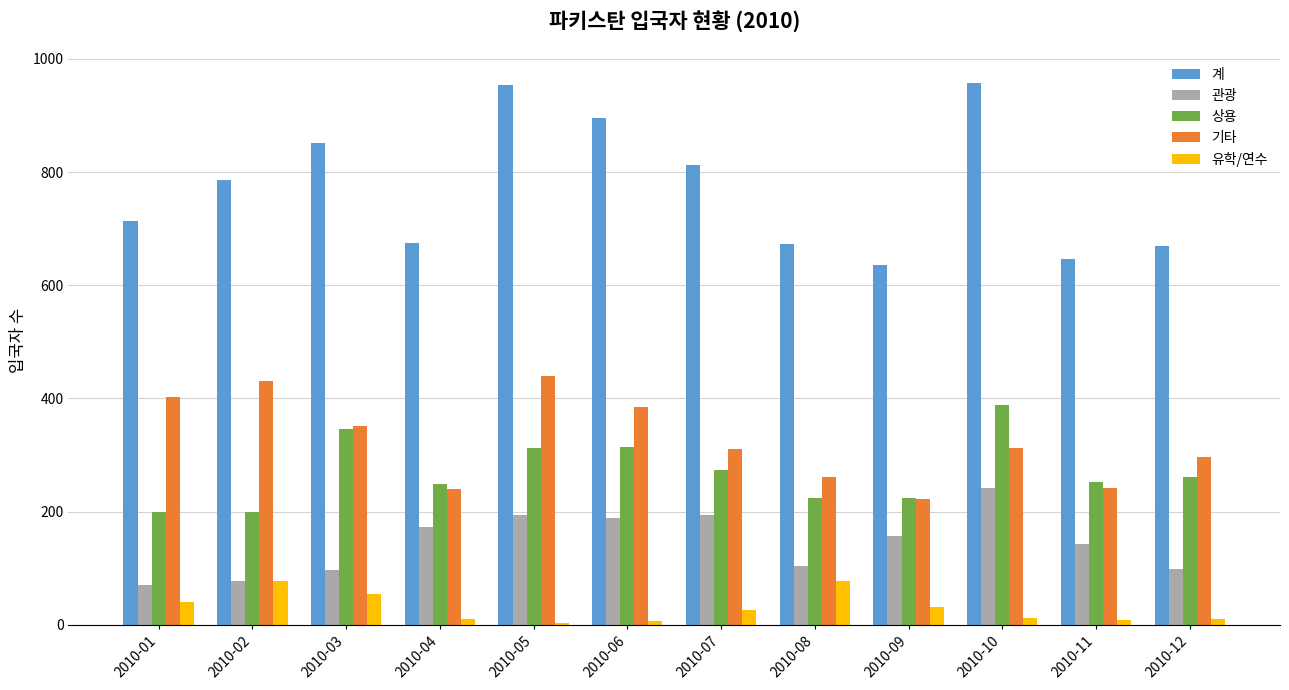

At how many categories does at least one series exceed 756?

6